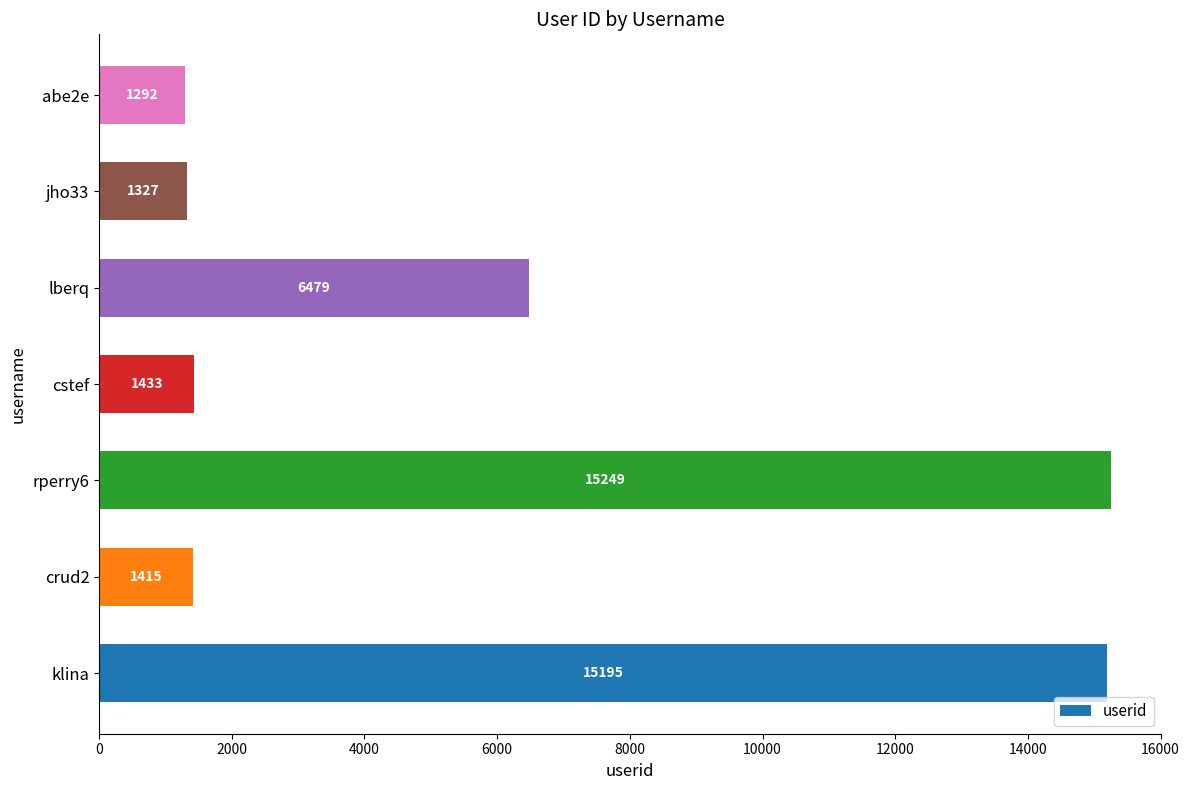

List the labels in order of value, smallest first.

abe2e, jho33, crud2, cstef, lberq, klina, rperry6